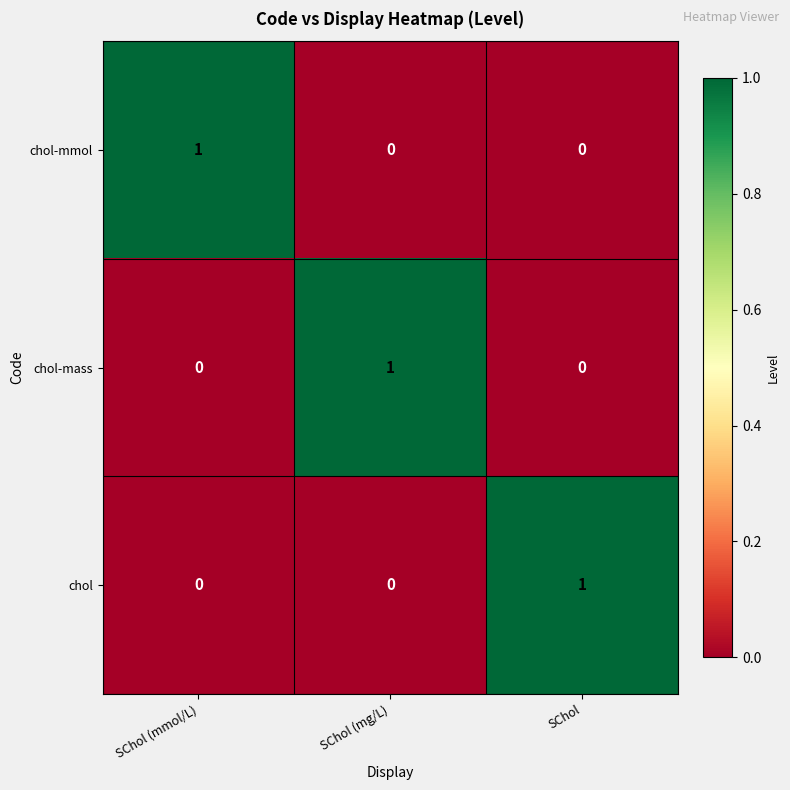

Is the value of chol at SChol (mmol/L) greater than the value of chol-mass at SChol (mg/L)?

No